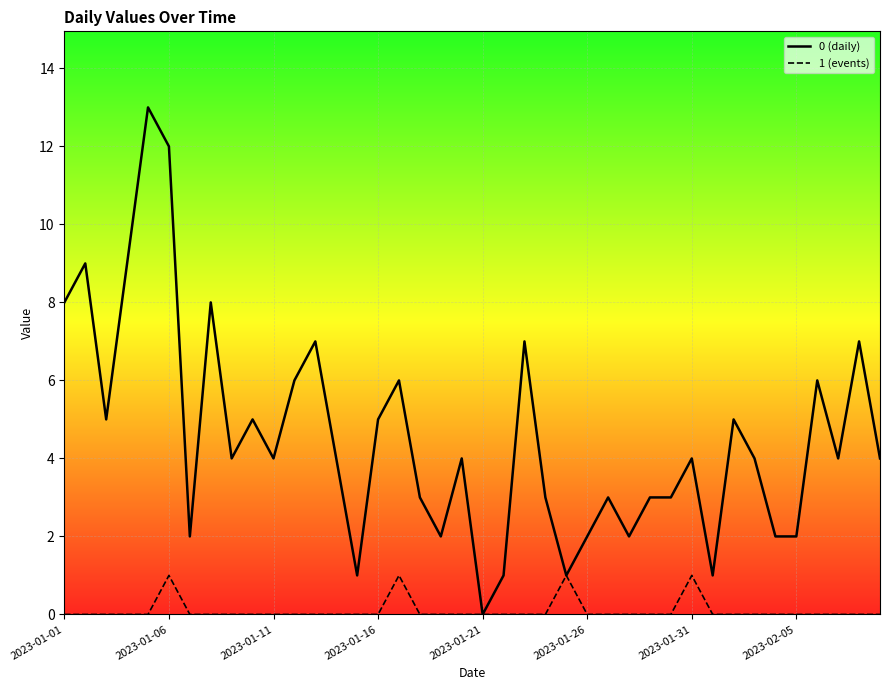

True or false: 0 and 1 intersect in this chart.

False